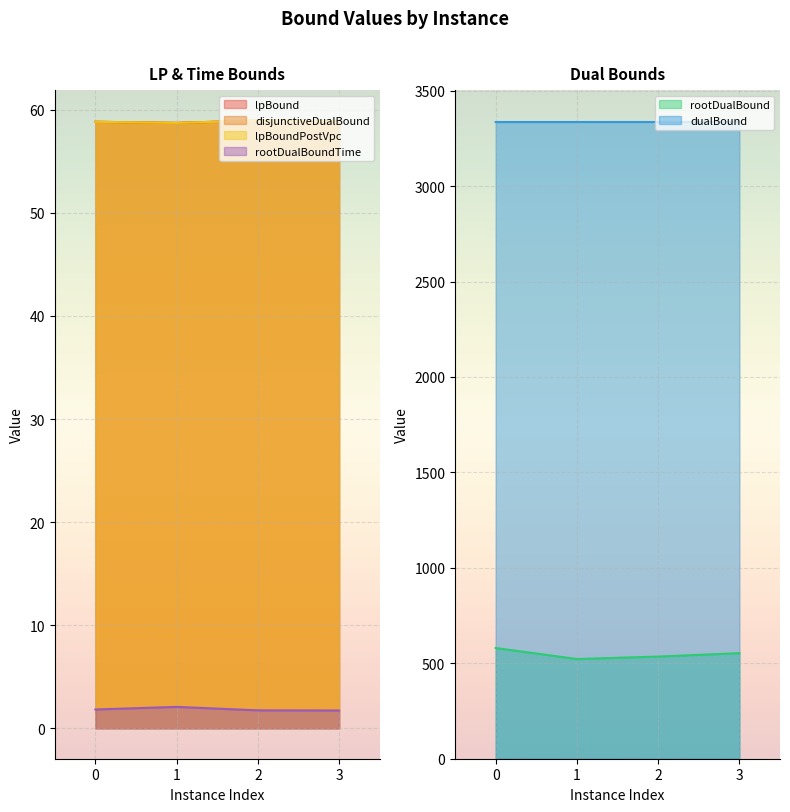

At 1, list the series in order from smallest to largest.

rootDualBoundTime, lpBound, disjunctiveDualBound, lpBoundPostVpc, rootDualBound, dualBound